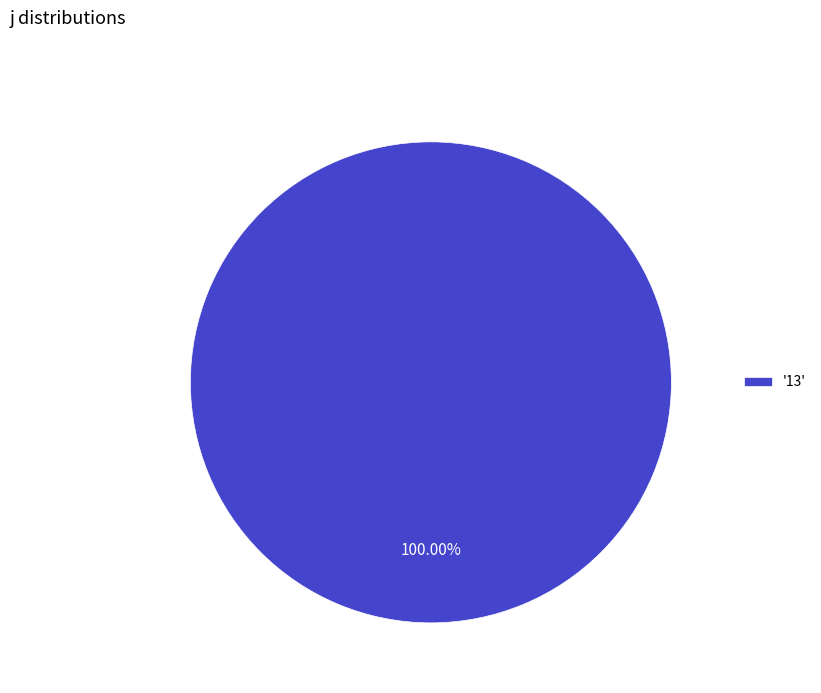

Is there a majority slice in this chart?

Yes